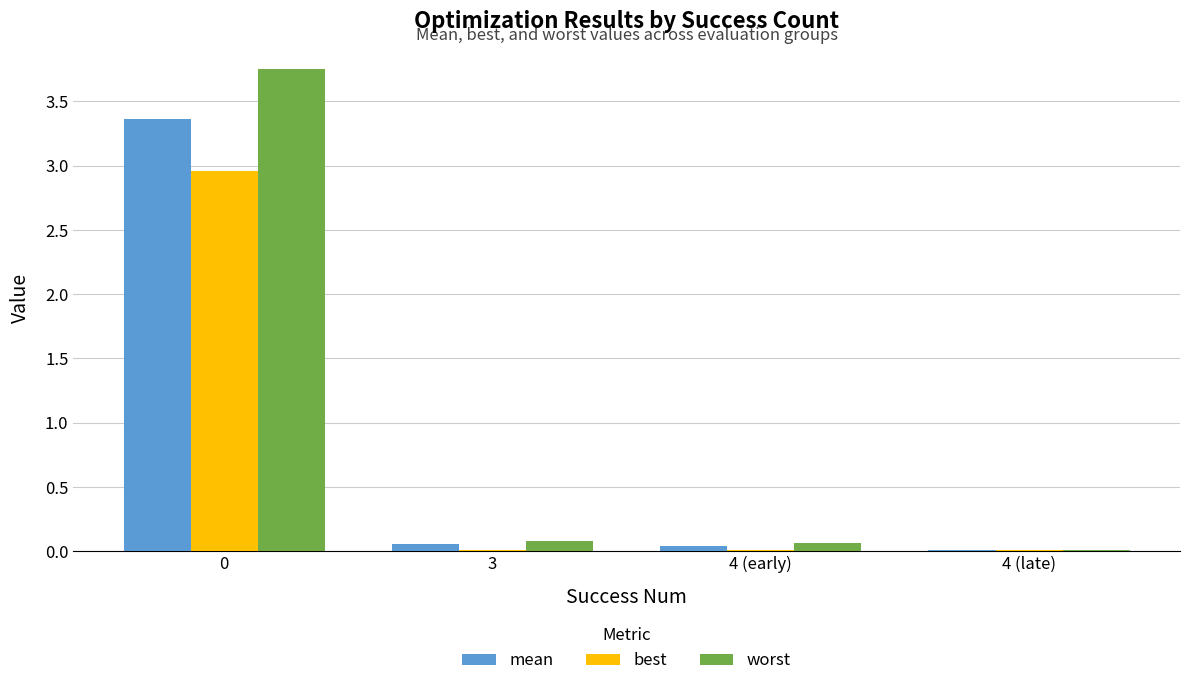

The mean series shows 0.0 at 4 (late). True or false?

True